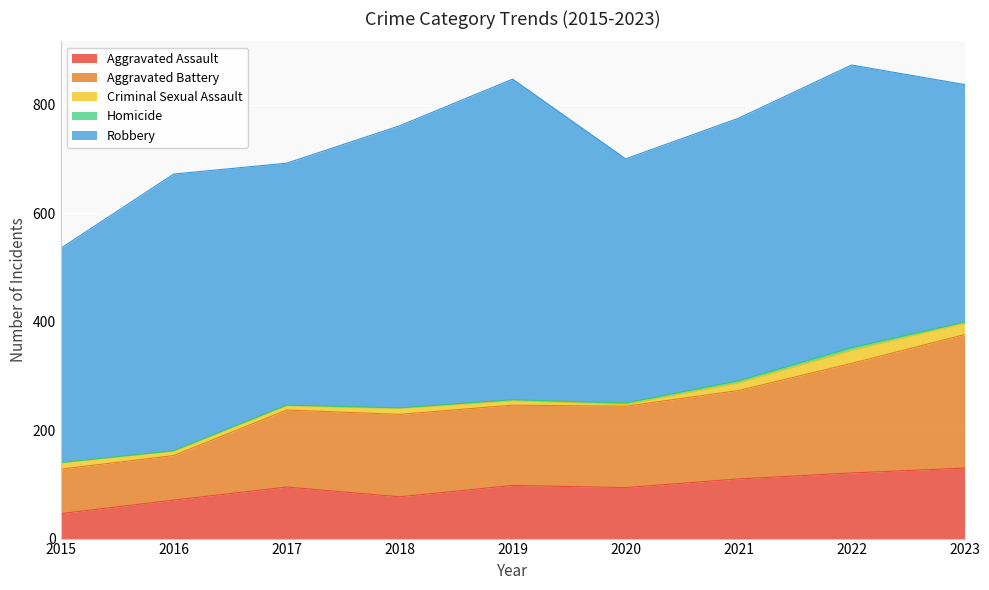

At which label does Robbery reach its peak?

2019